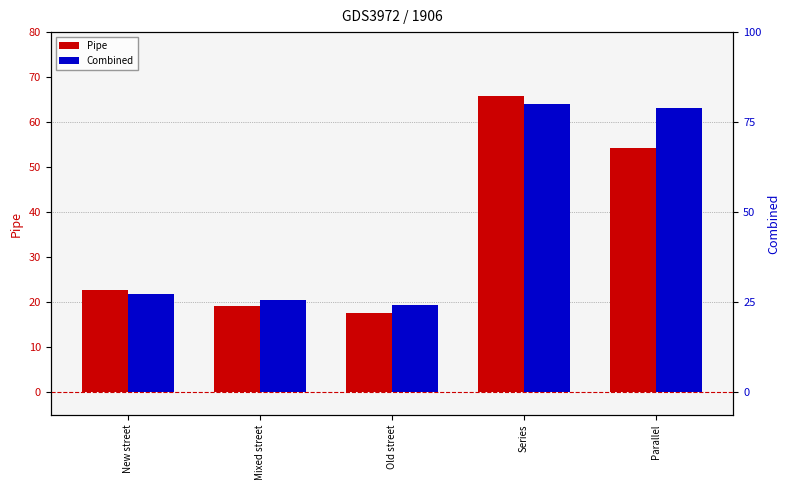

Where is Combined nearest to the value 41?

New street